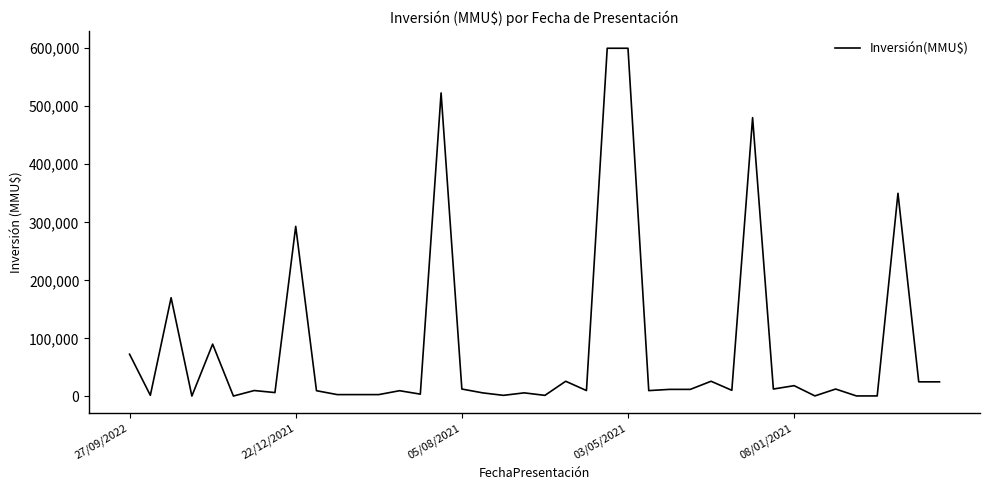

What is the sum of all values?

3460493